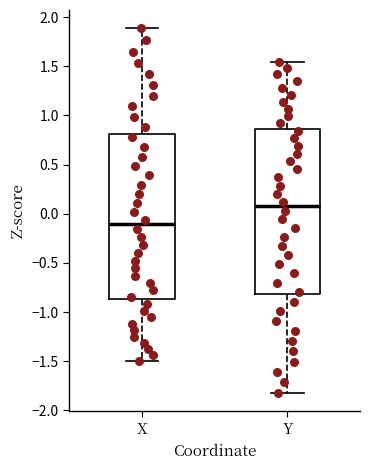

Reading left to right, transcribe this box plot: for each box, give where its median line is, the range the box spans, and where its two whiskers end, as read against the y-axis. The values are not printed on the chart, so give them approximately, as read against the axis.

X: median -0.10, box -0.85 to 0.80, whiskers -1.50 to 1.90
Y: median 0.05, box -0.80 to 0.85, whiskers -1.80 to 1.55